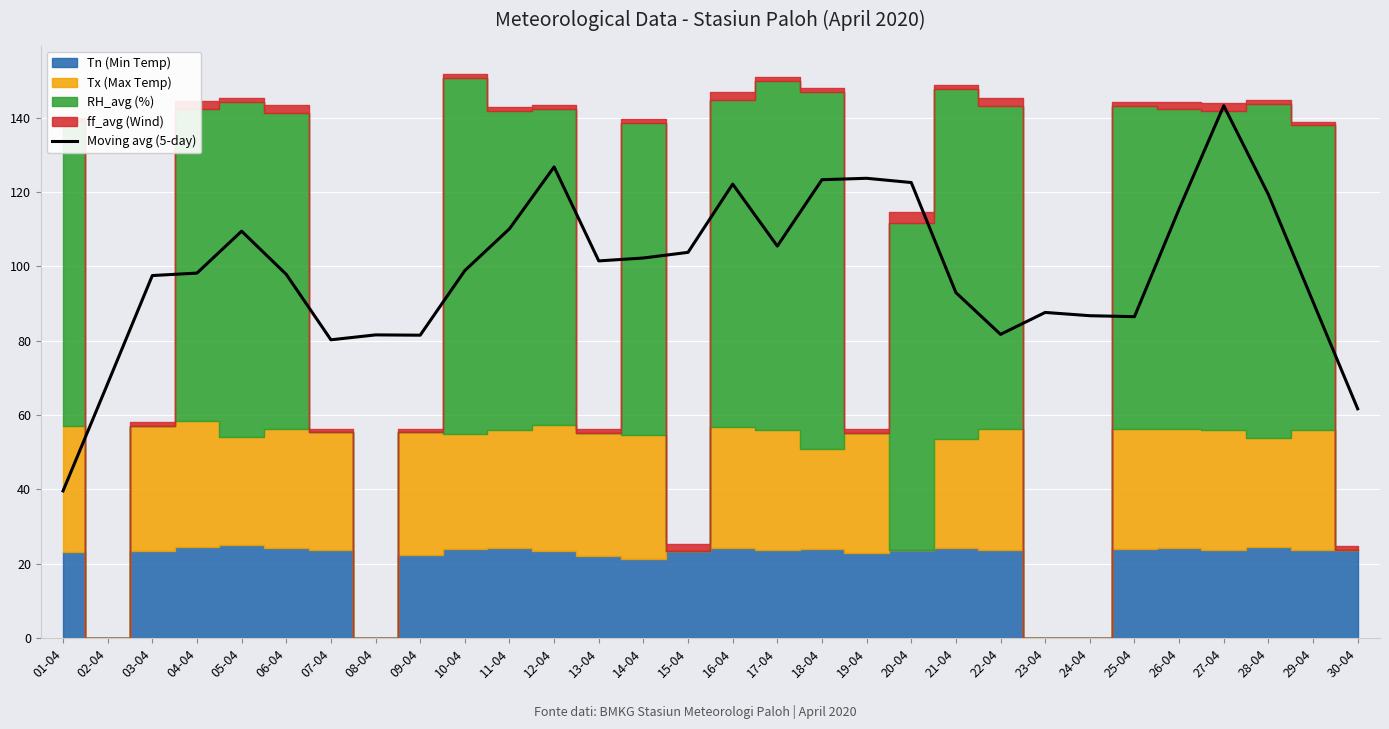

How many values exceed 98?

16